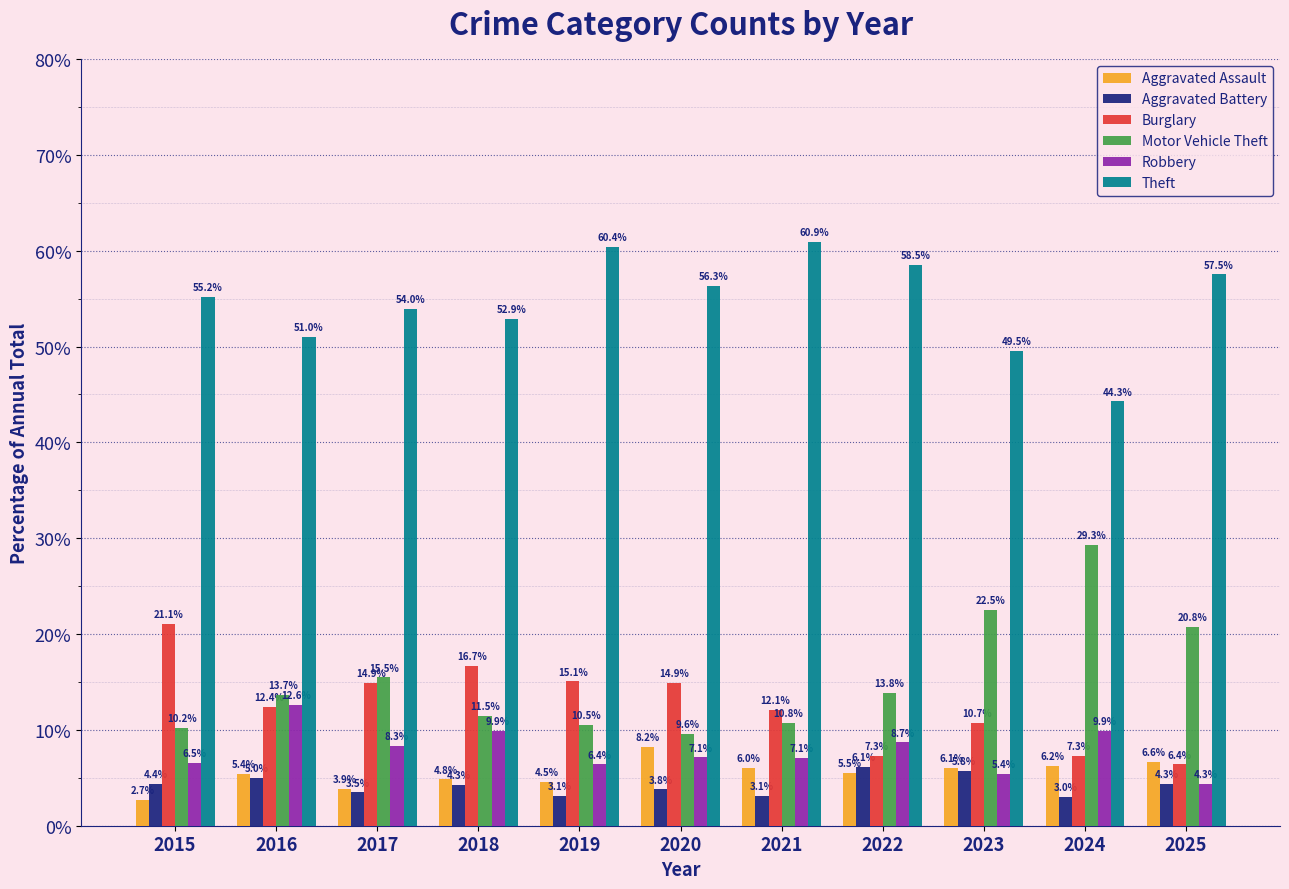

True or false: Robbery has a value of 4.3 at 2025.

True